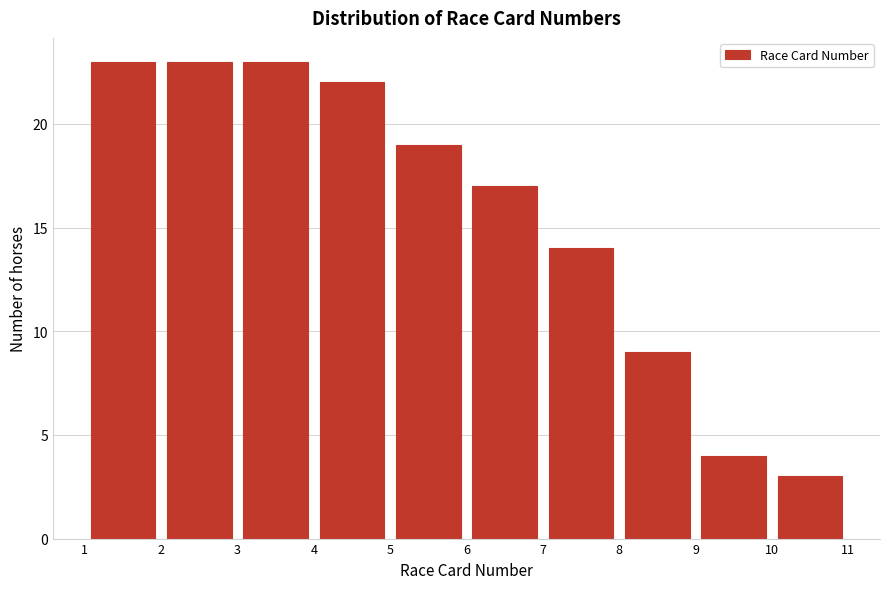

What is the height of the bar covering 7 to 8 on the x-axis? The values are not printed on the chart, so give them approximately, as read against the axis.

14